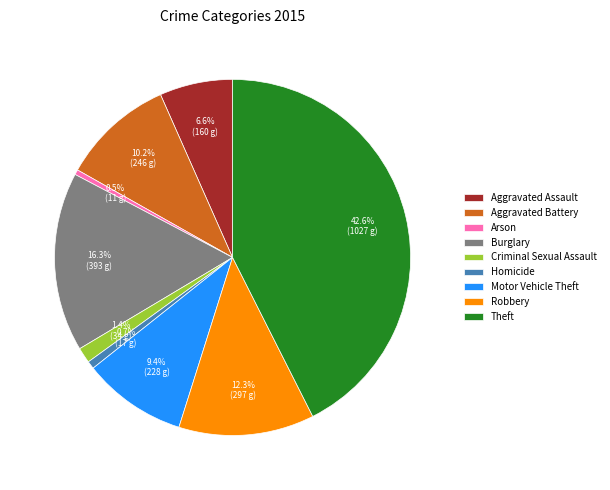

To the nearest percent, what percentage of the pie is Robbery?

12%